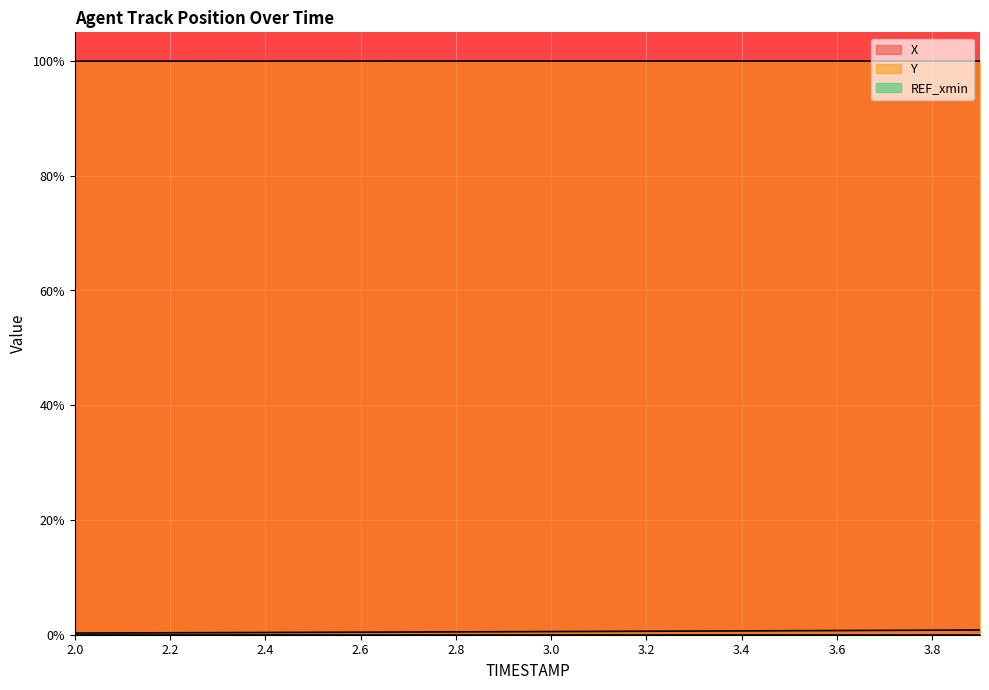

Reading left to right, list all the values displayed in this chart.

X: 2.0=0.3	2.1=0.3	2.2=0.3	2.3=0.4	2.4=0.4	2.5=0.4	2.6=0.4	2.7=0.5	2.8=0.5	2.9=0.5	3.0=0.5	3.1=0.6	3.2=0.6	3.3=0.6	3.4=0.7	3.5=0.7	3.6=0.7	3.7=0.8	3.8=0.8	3.9=0.8
Y: 2.0=100.0	2.1=100.0	2.2=100.0	2.3=100.0	2.4=100.0	2.5=100.0	2.6=100.0	2.7=100.0	2.8=100.0	2.9=100.0	3.0=100.0	3.1=100.0	3.2=100.0	3.3=100.0	3.4=100.0	3.5=100.0	3.6=100.0	3.7=100.0	3.8=100.0	3.9=100.0